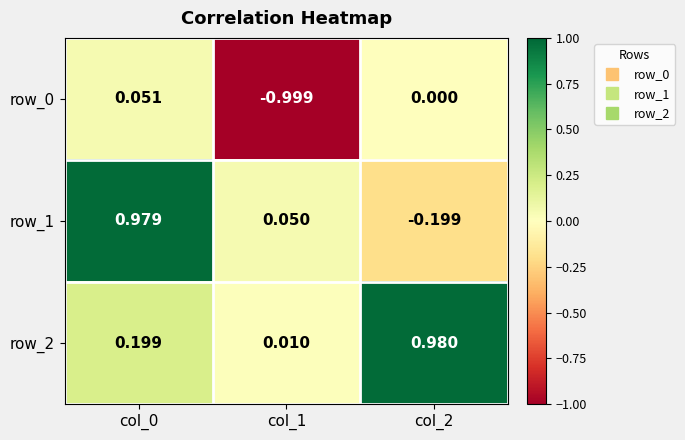

Is the value of row_2 at col_0 greater than the value of row_1 at col_0?

No